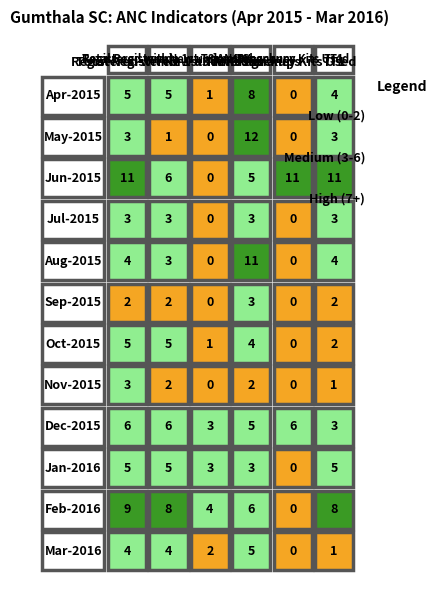

At how many categories does at least one series exceed 10?

4